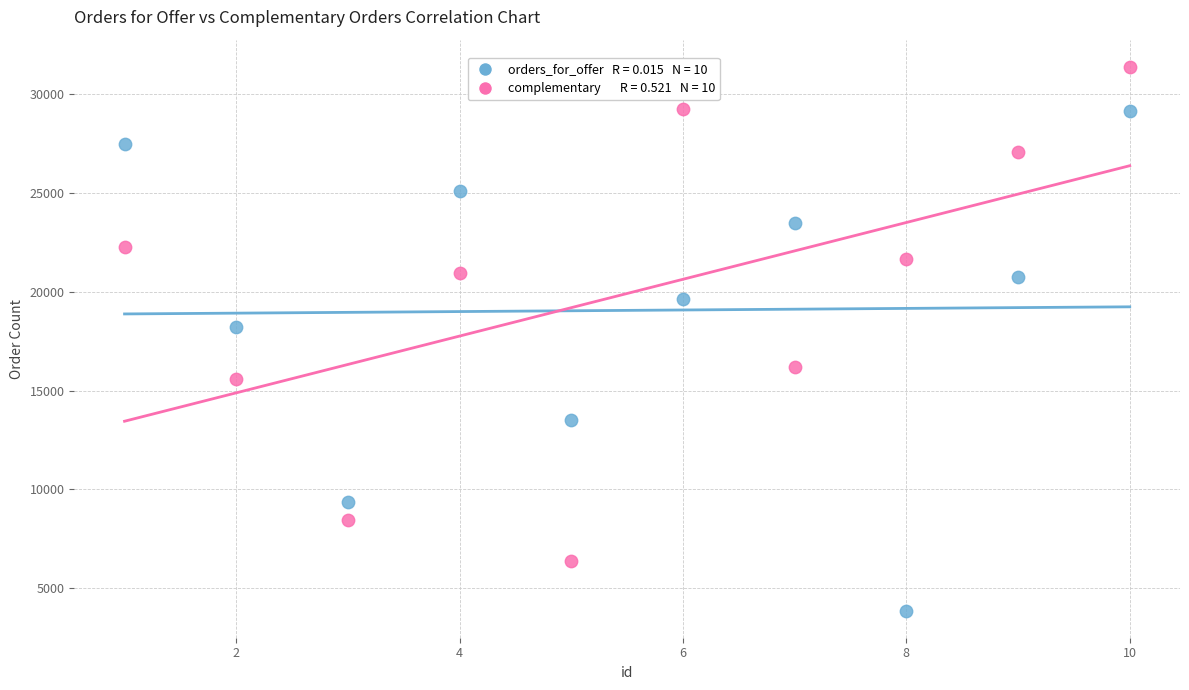

Across all series, what Y value is closest to 17628?

18210